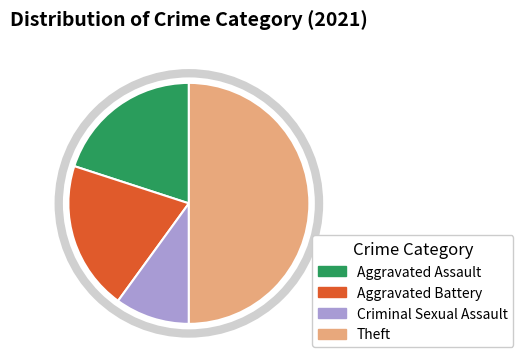

How many slices are in this pie chart?

4